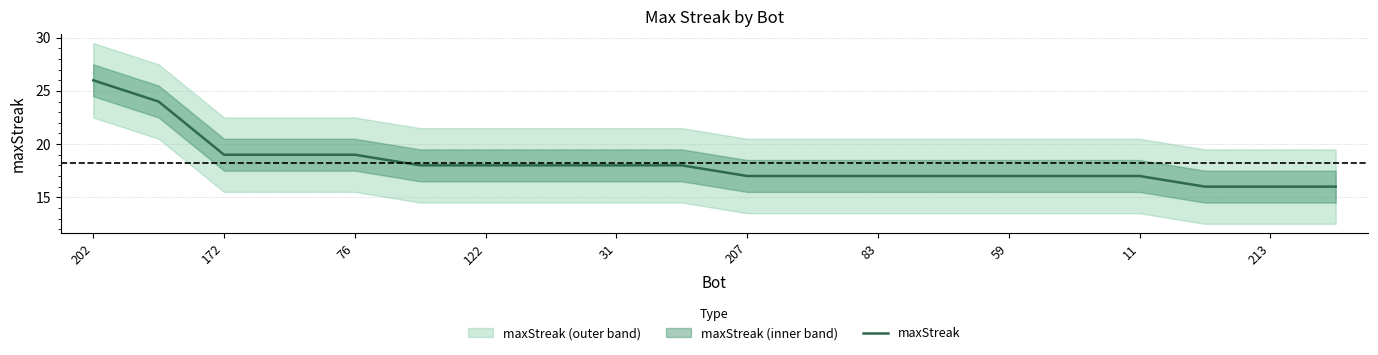

What is the label of the 1st point from the right?

19